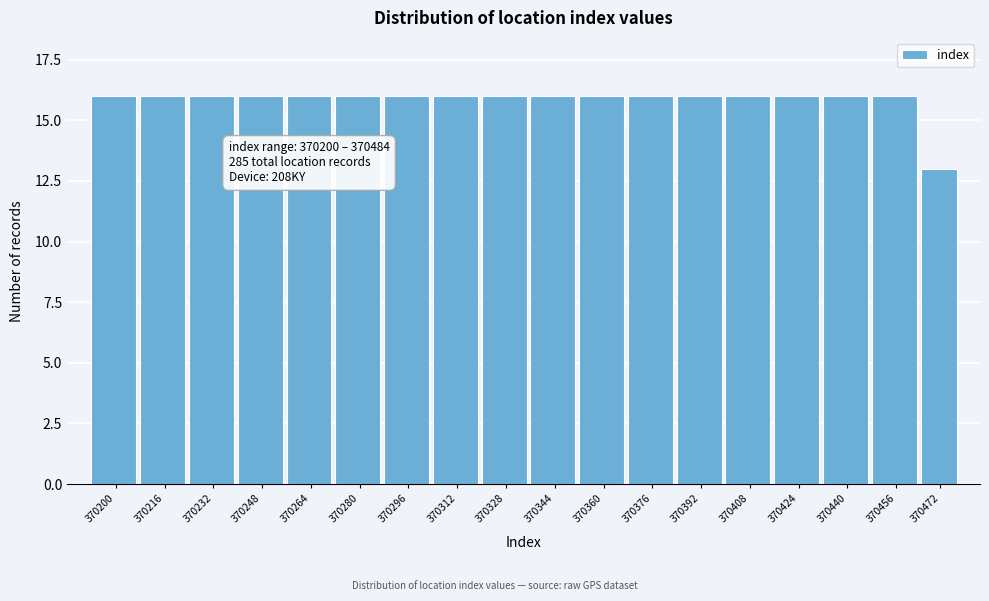

Reading left to right, what are all the values shown in this chart?

16	16	16	16	16	16	16	16	16	16	16	16	16	16	16	16	16	13